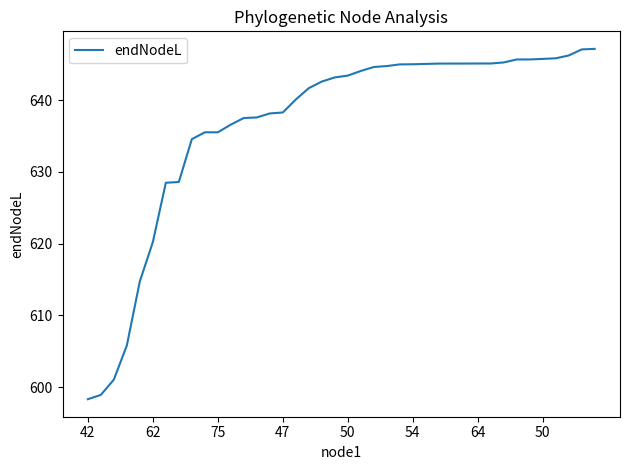

What is the maximum value shown in the chart?

647.2